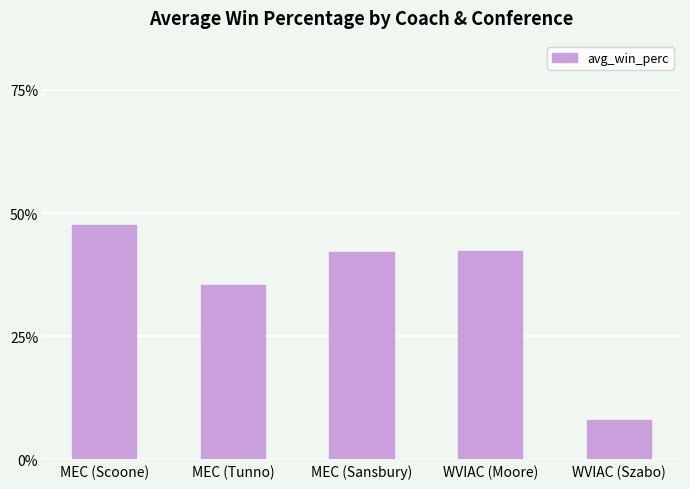

Which has a higher value, WVIAC (Moore) or MEC (Scoone)?

MEC (Scoone)